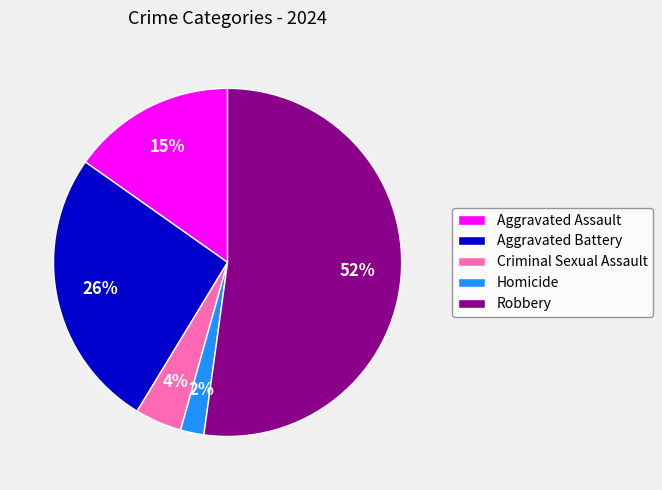

Is the sum of Aggravated Assault and Criminal Sexual Assault greater than half?

No